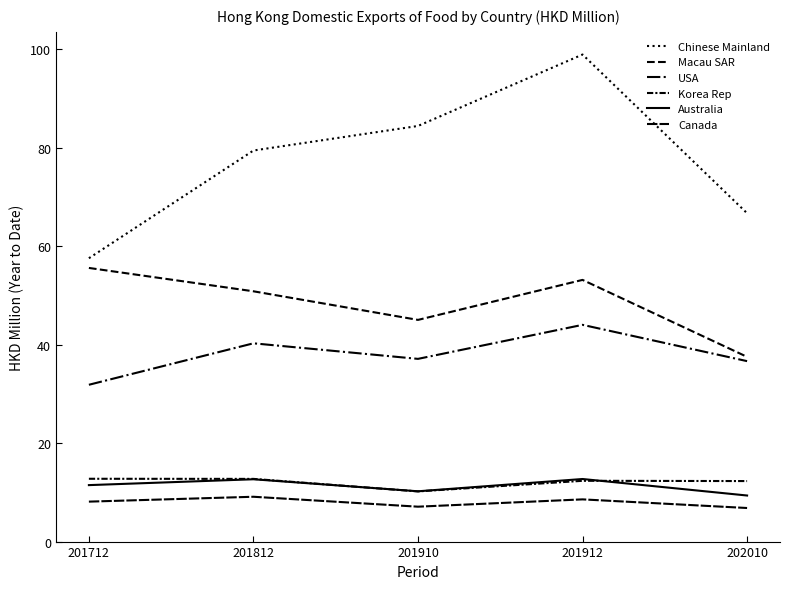

Where is the first local minimum for Canada?

201910